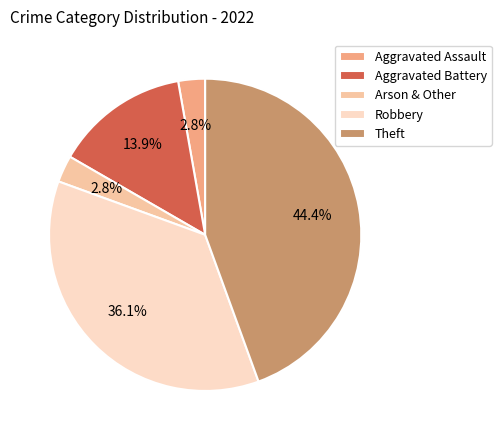

What percentage do Robbery and Aggravated Battery together represent?

50.0%